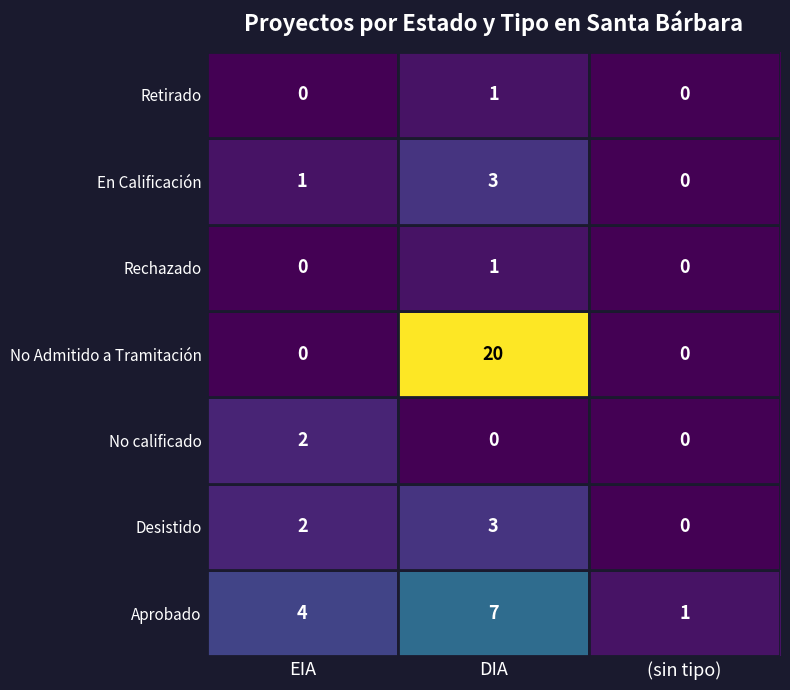

Which series has the largest range (max minus min)?

No Admitido a Tramitación